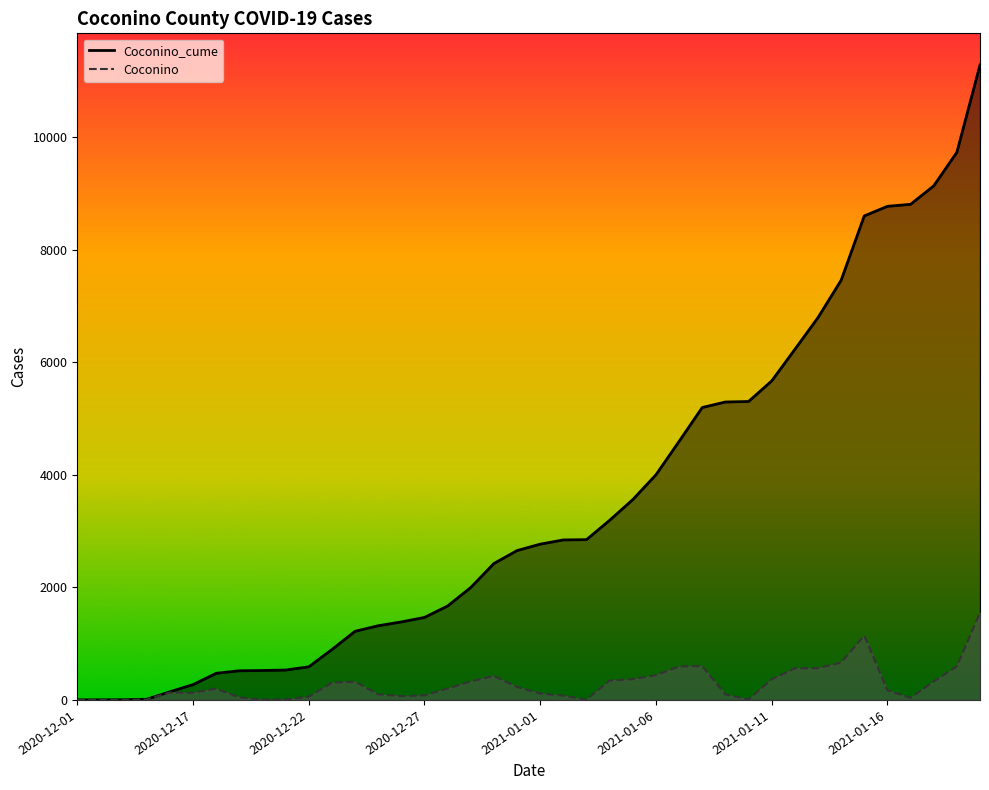

Between 2021-01-07 and 2021-01-03, which is larger?

2021-01-07